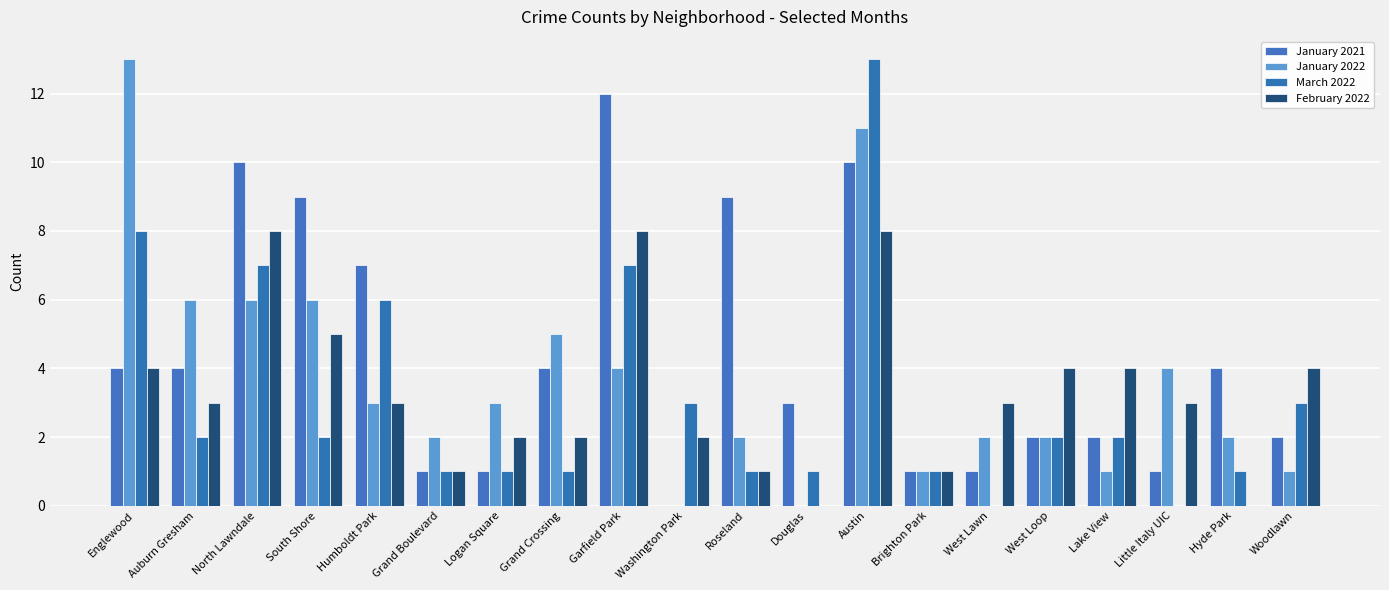

How many distinct data groups are displayed?

4